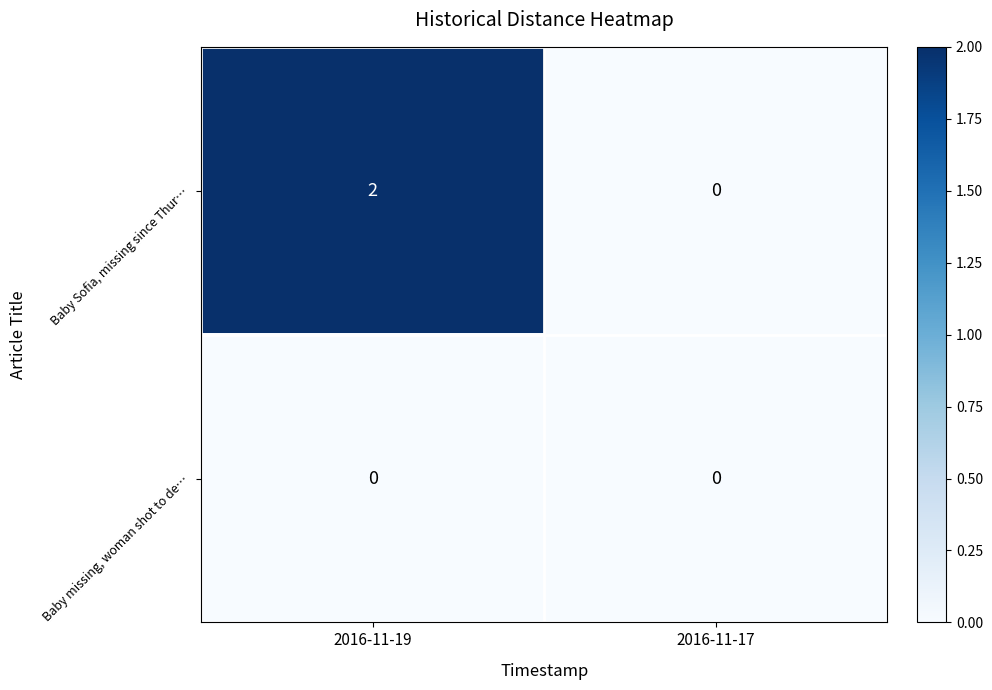

Which series has the widest spread of values?

Baby Sofia, missing since Thur…